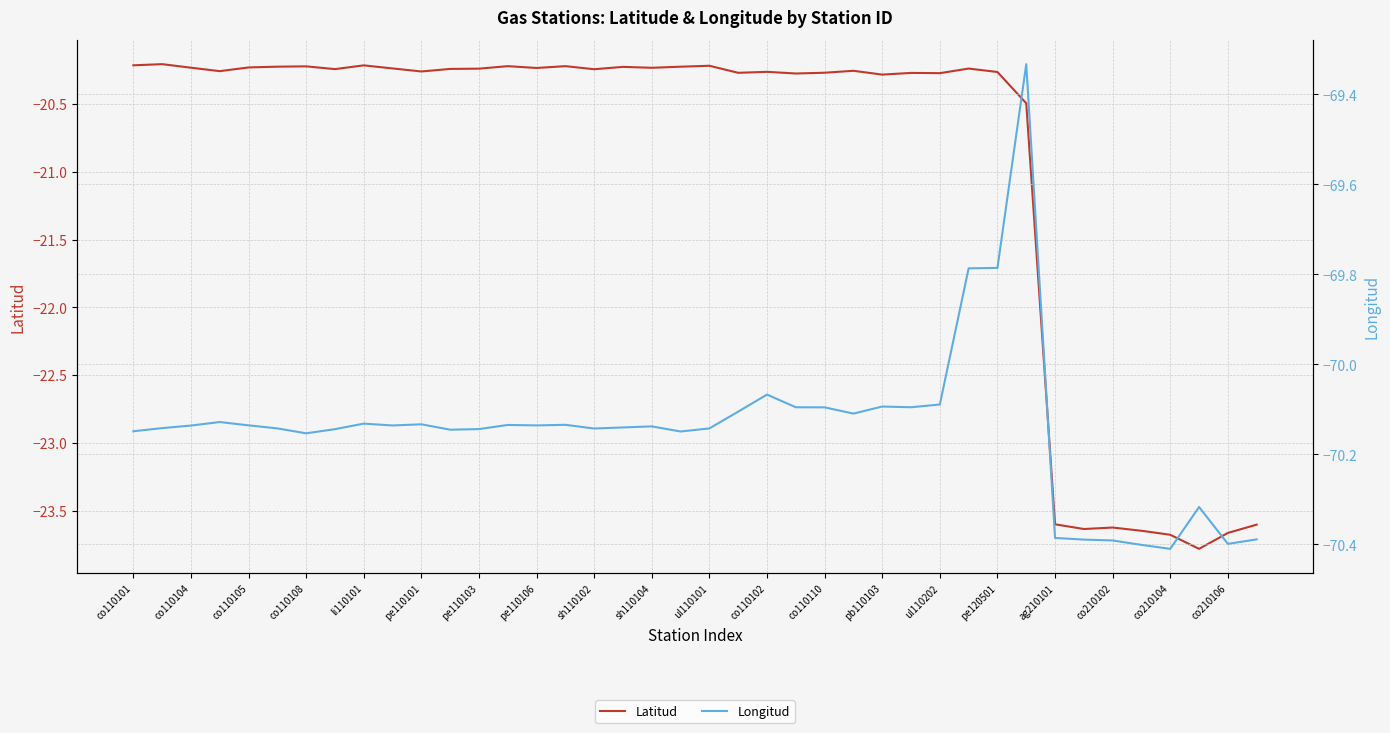

True or false: Longitud and Latitud cross at least once.

False